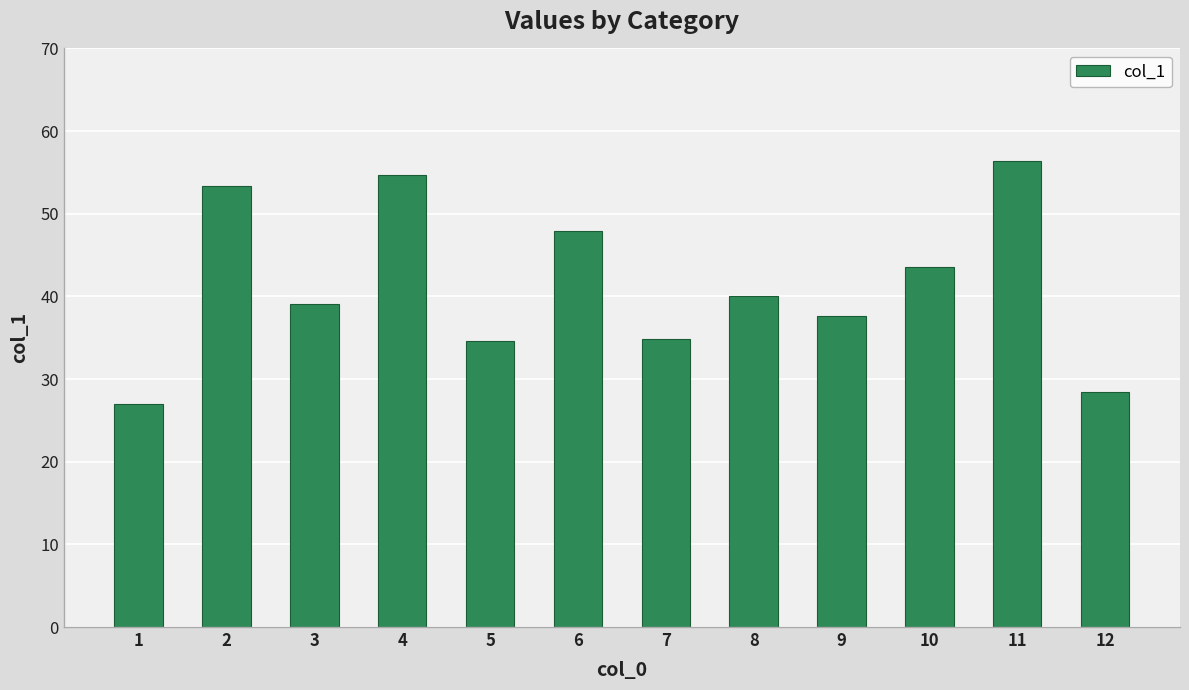

Are the bars horizontal?

No